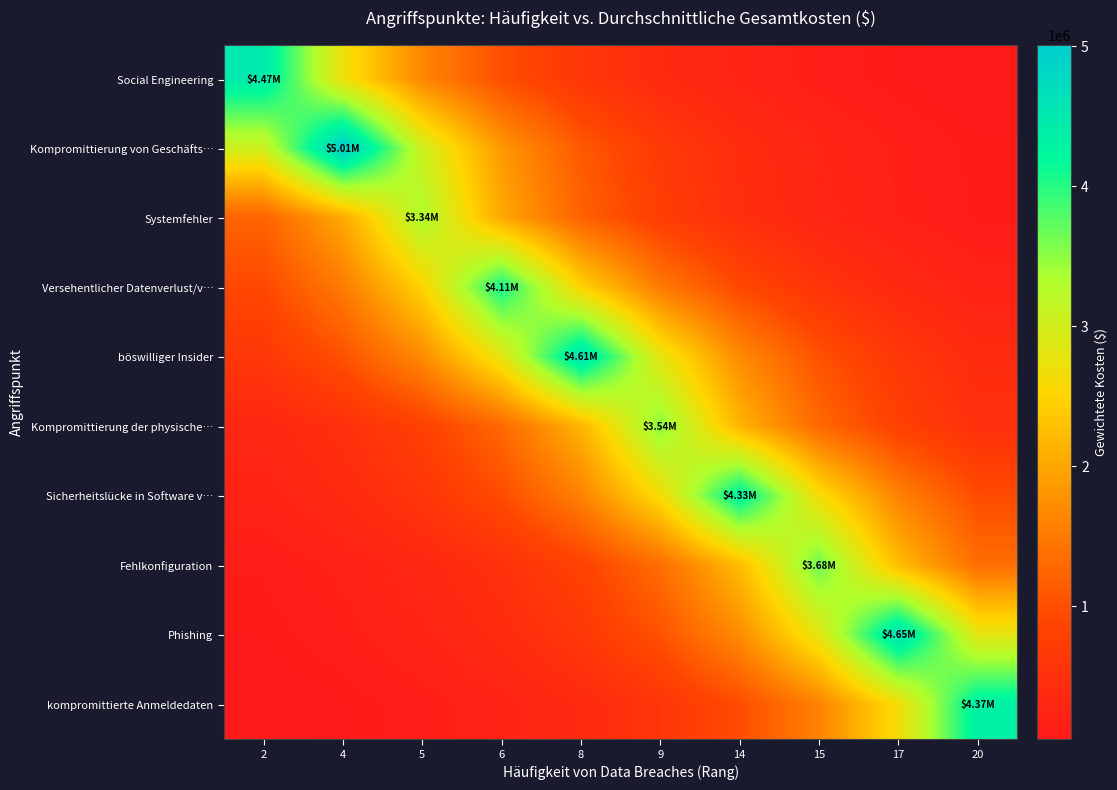

Which has a higher value, 5 or 9?

5